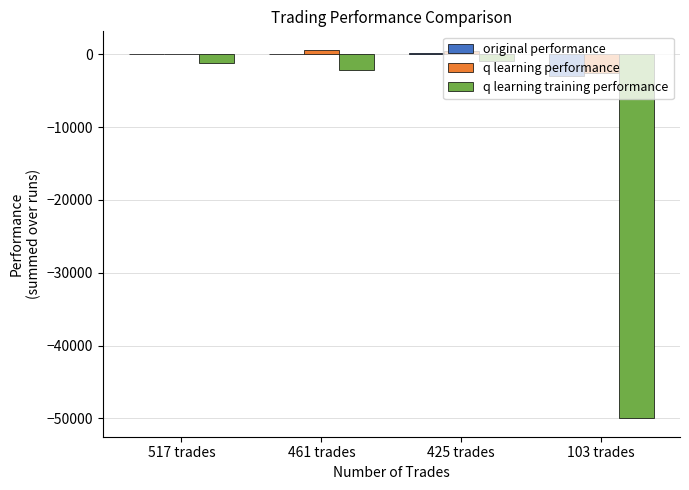

Where does the q learning performance series first go above 499?

461 trades